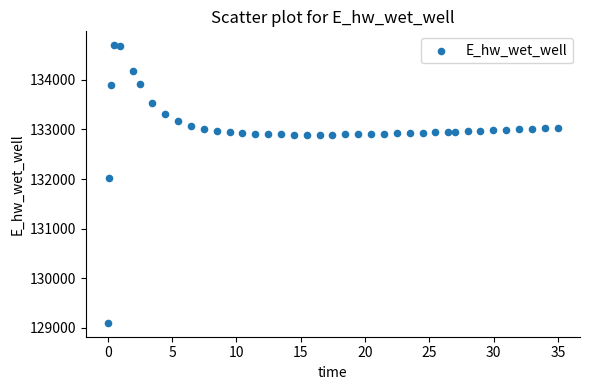

What Y value in the scatter plot is closest to 131899?

132021.2